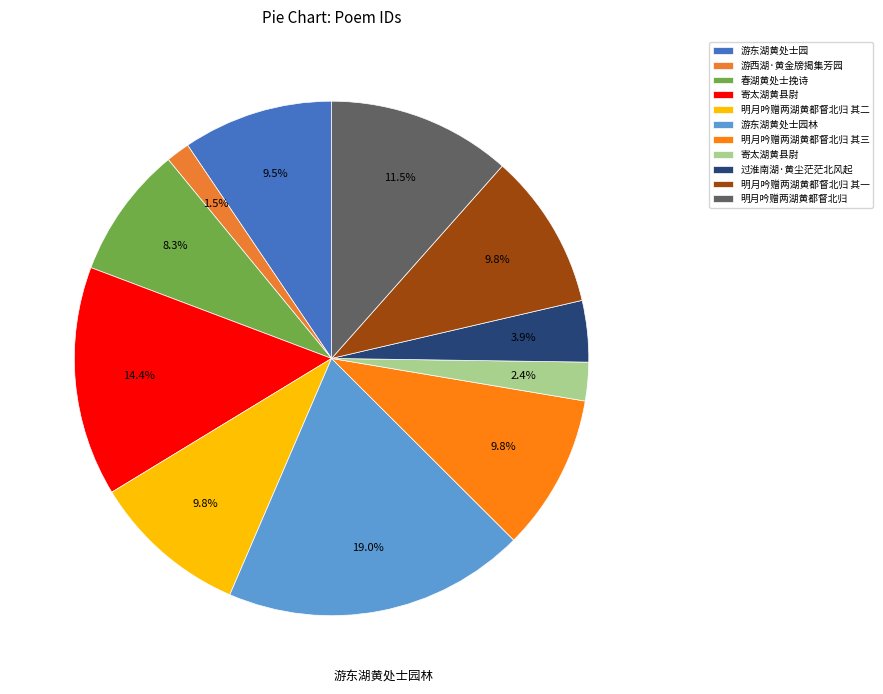

Does any single category account for the majority?

No